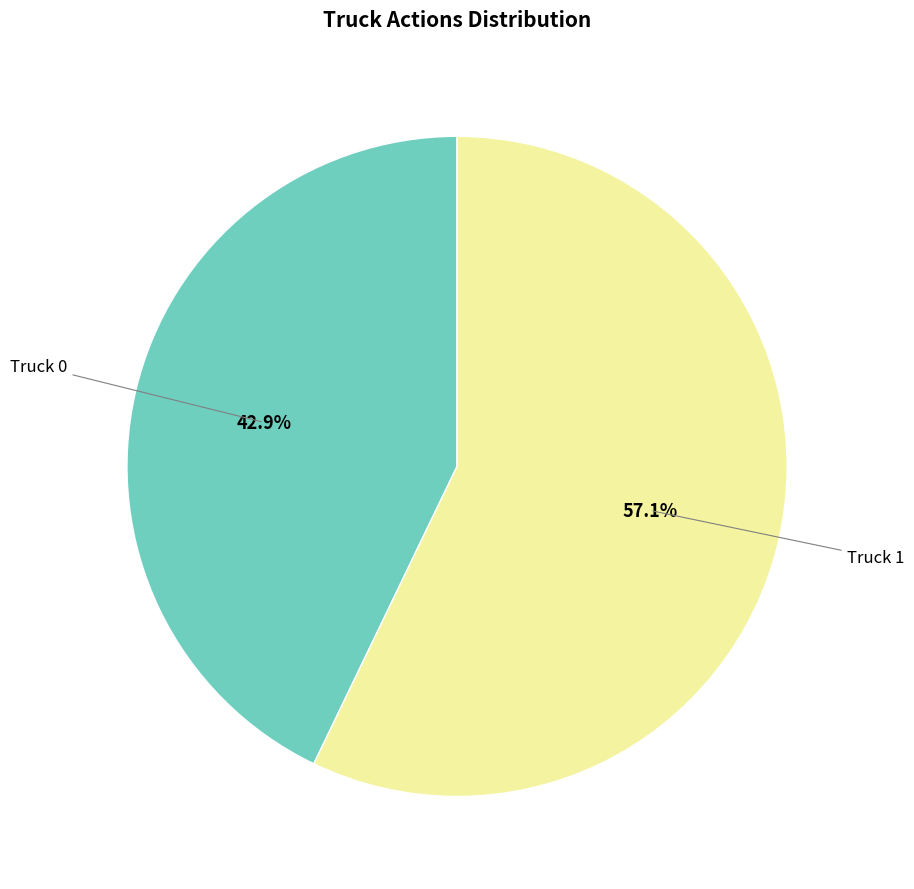

Does any single category account for the majority?

Yes